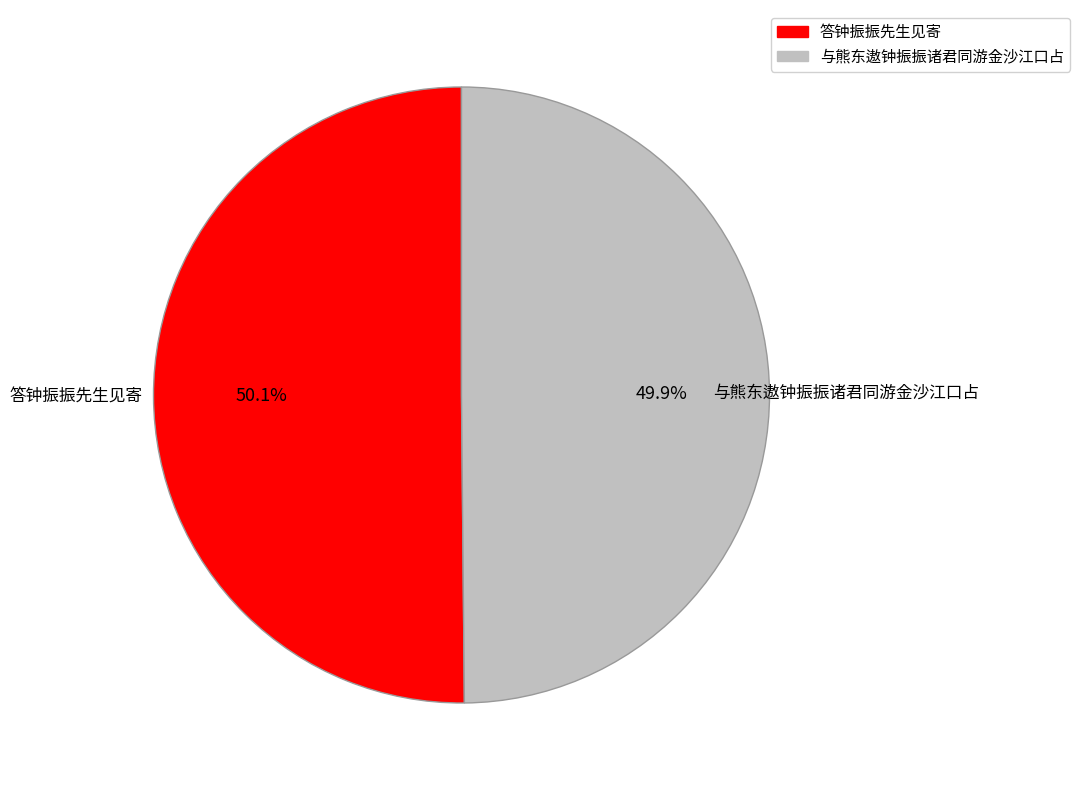

Does any single category account for the majority?

Yes